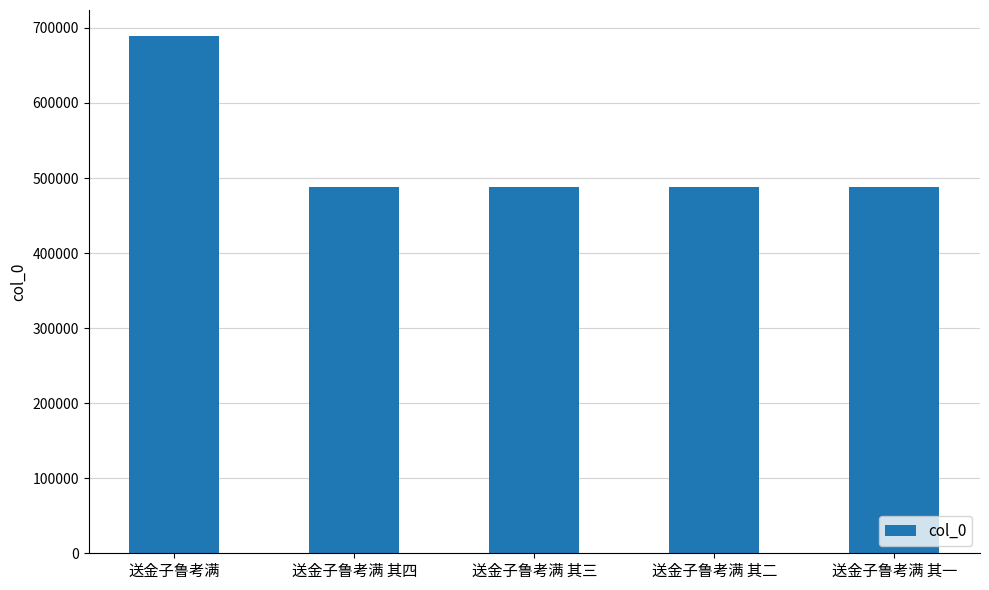

The value at 送金子鲁考满 is 689450. True or false?

True